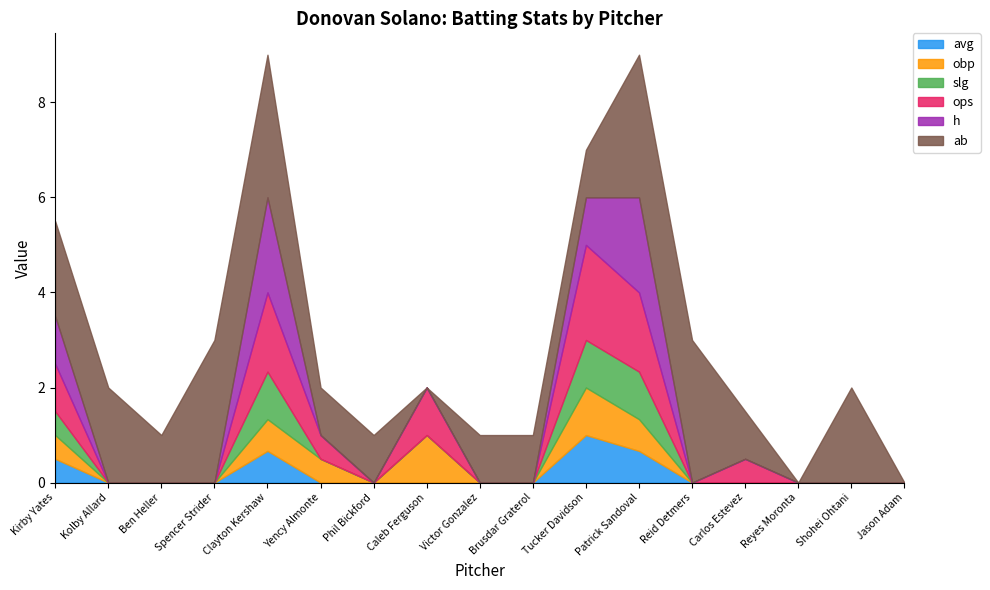

Rank the series by their maximum value, from lowest to highest.

avg, obp, slg, ops, h, ab